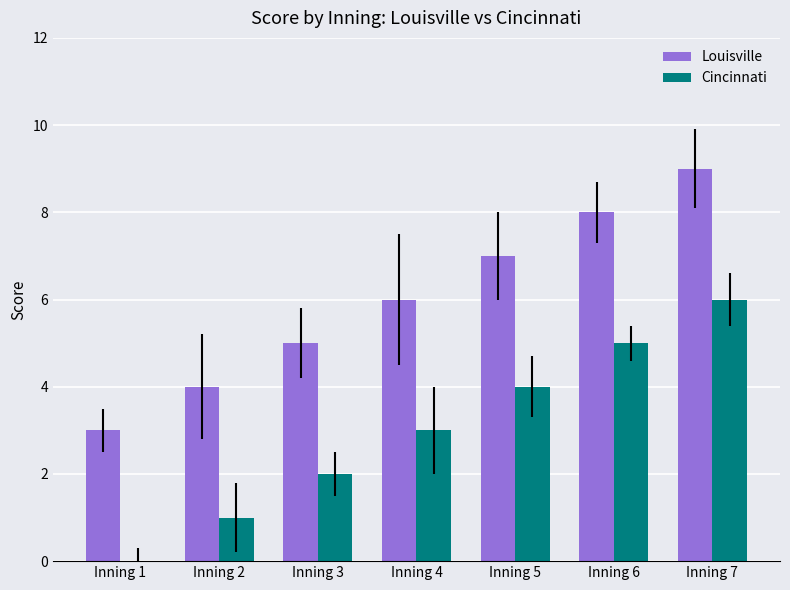

Which category has the highest value across all series?

Inning 7